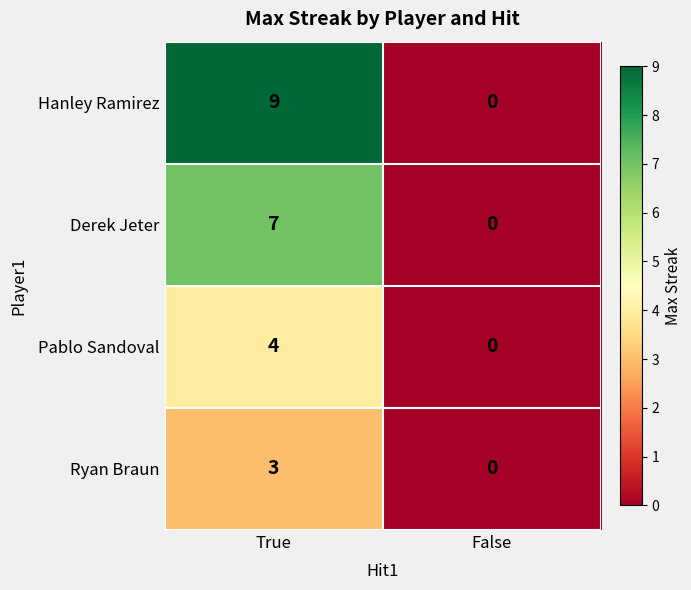

Reading left to right, extract all data points from this chart.

Hanley Ramirez: True=9	False=0
Derek Jeter: True=7	False=0
Pablo Sandoval: True=4	False=0
Ryan Braun: True=3	False=0